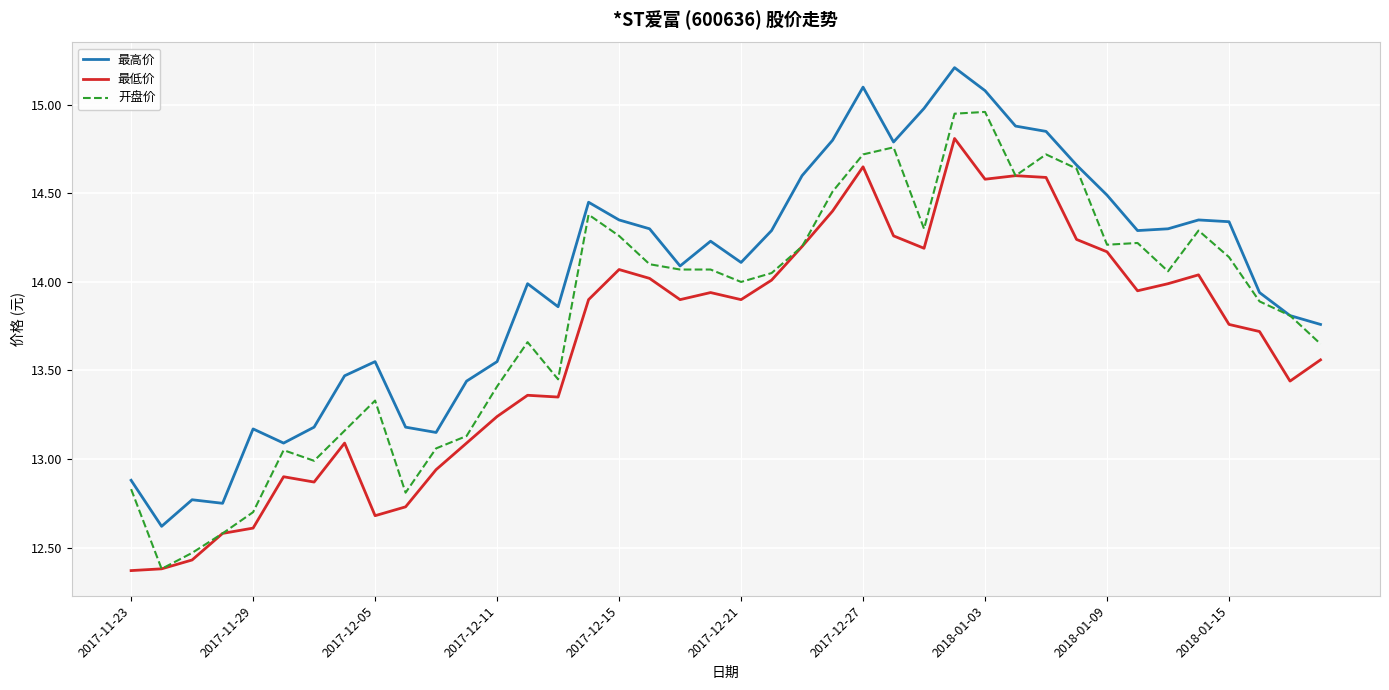

True or false: 最低价 and 最高价 cross at least once.

False